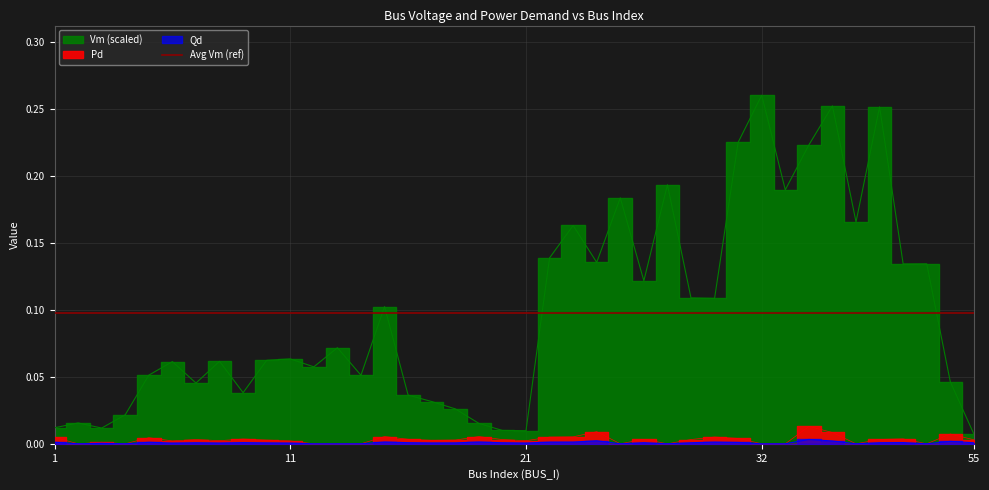

What is the sum of the Vm values at 31 and 28?

0.4